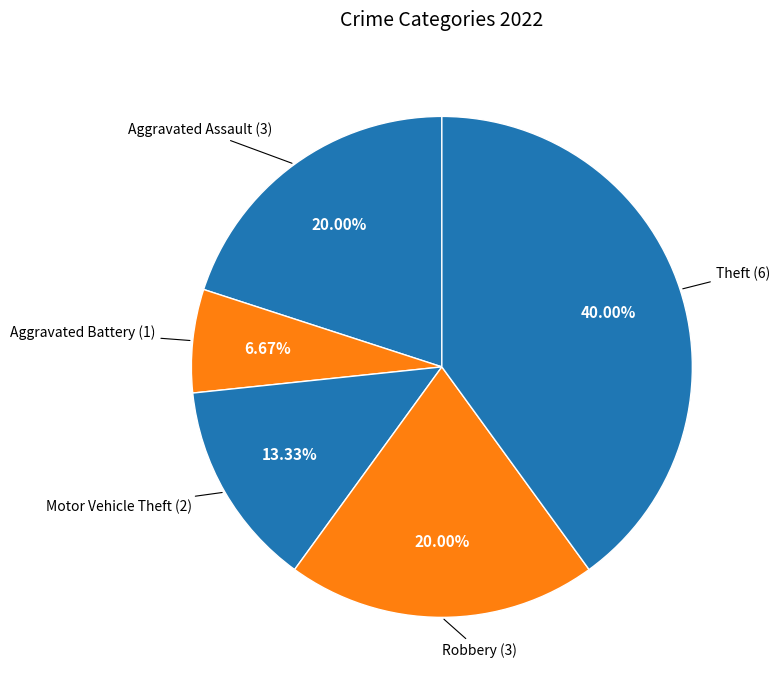

What is the smallest slice in the pie chart?

Aggravated Battery